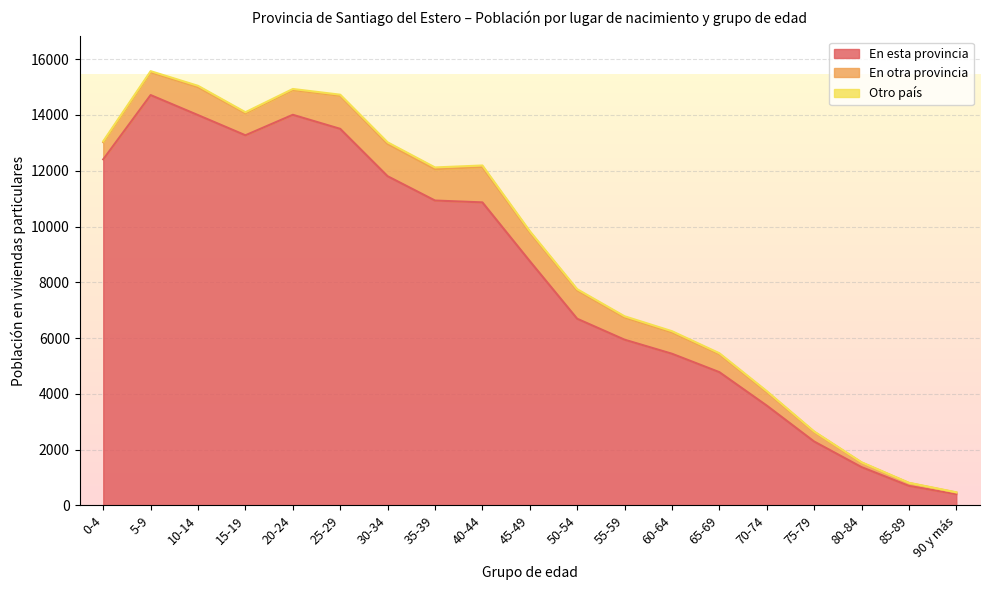

Between 40-44 and 15-19, which is larger?

15-19